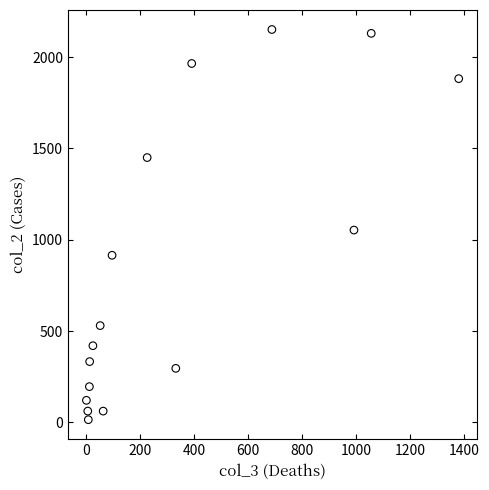

What Y value in the scatter plot is closest to 1083?

1053